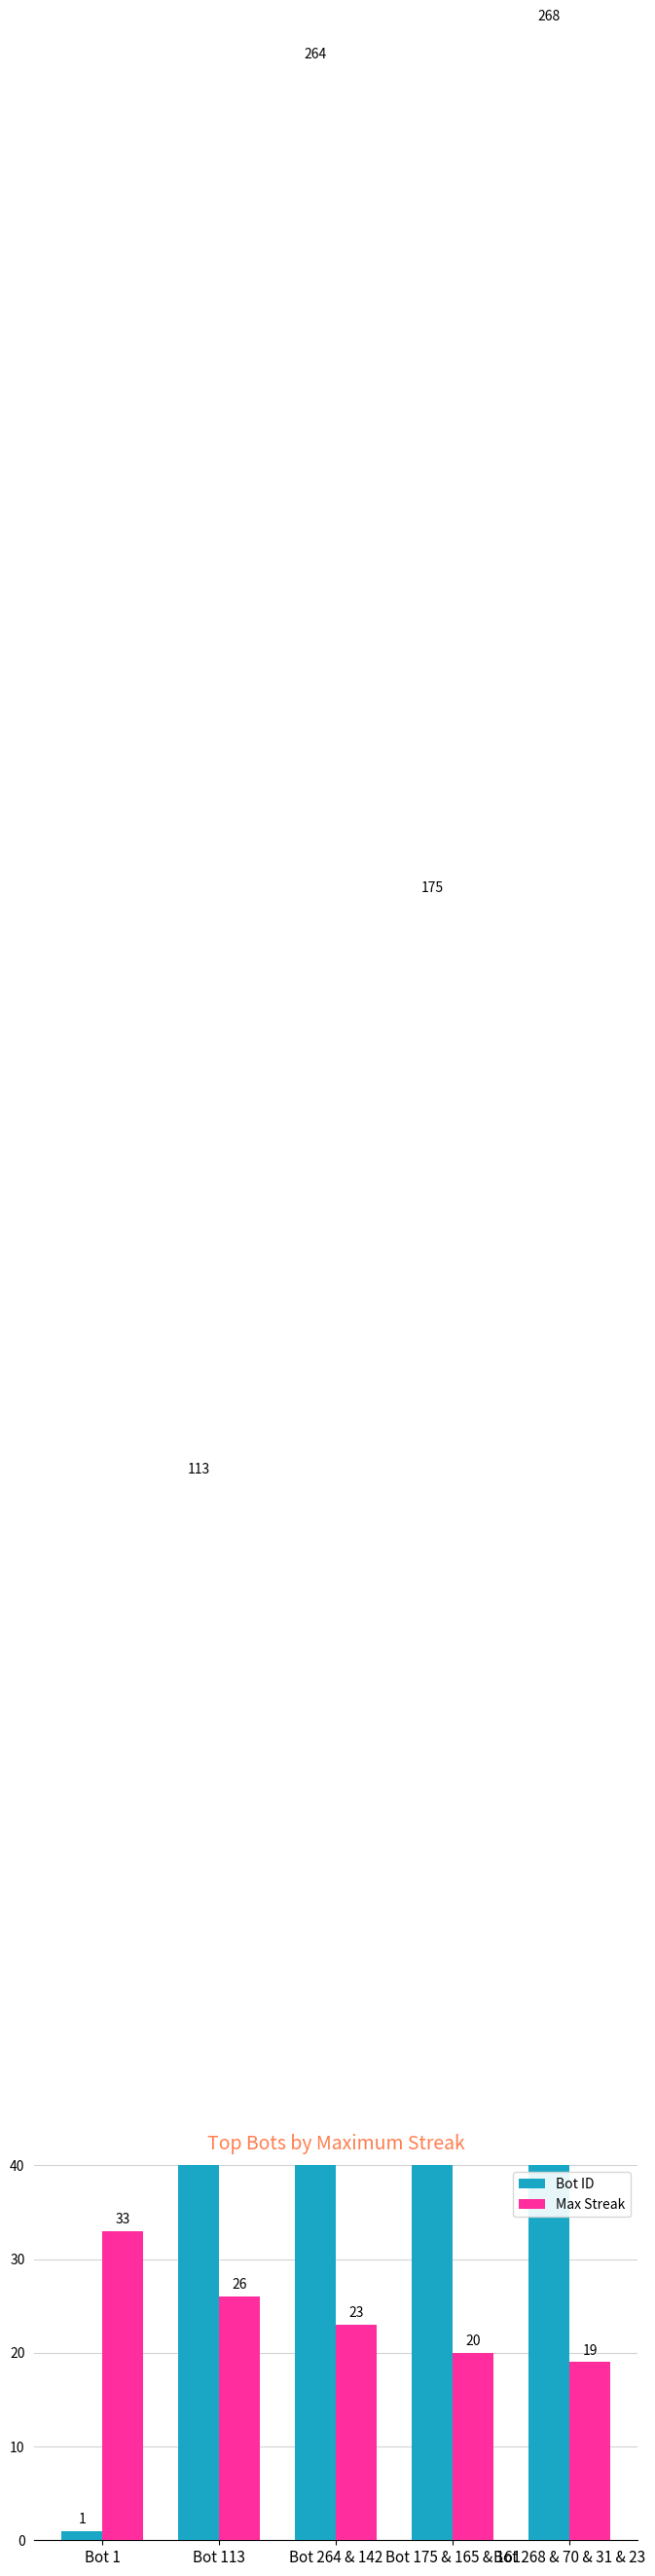

At how many categories does at least one series exceed 252?

2